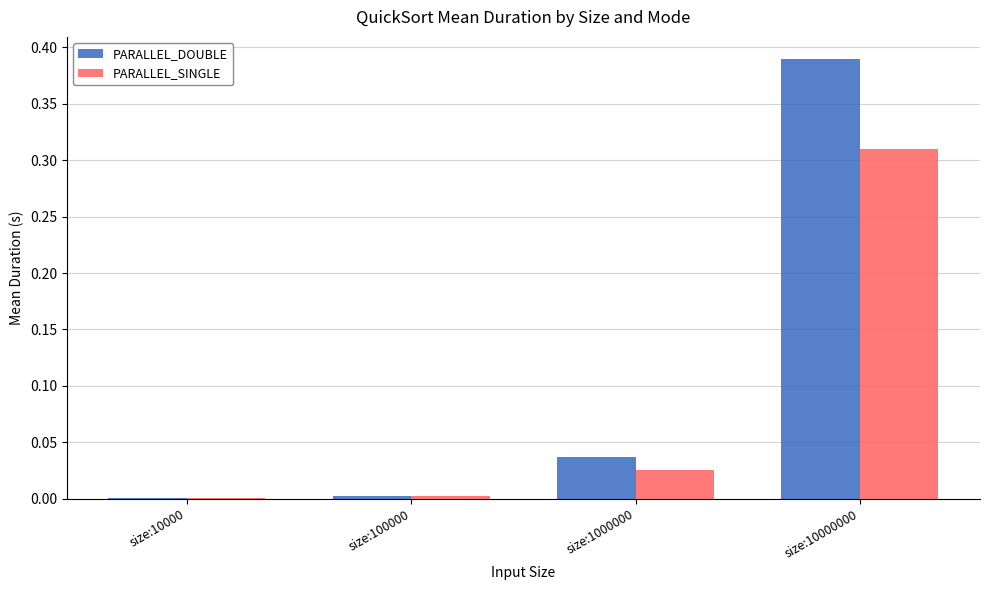

At which category is the sum across all series the highest?

size:10000000